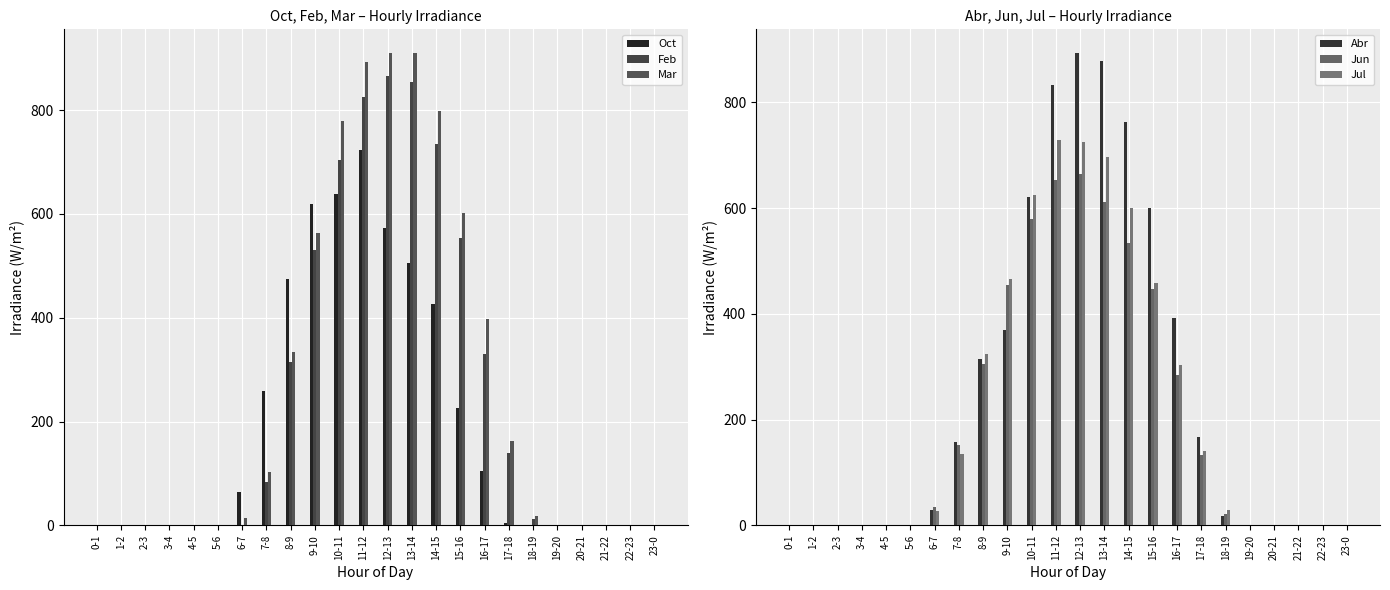

What is the maximum value for Oct?

723.2